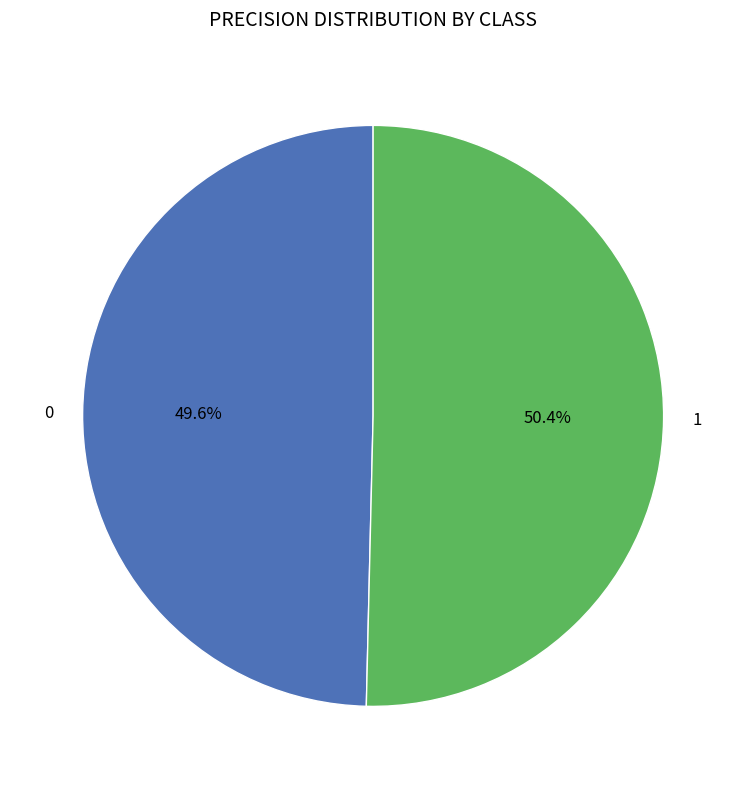

Which slice is the largest?

1